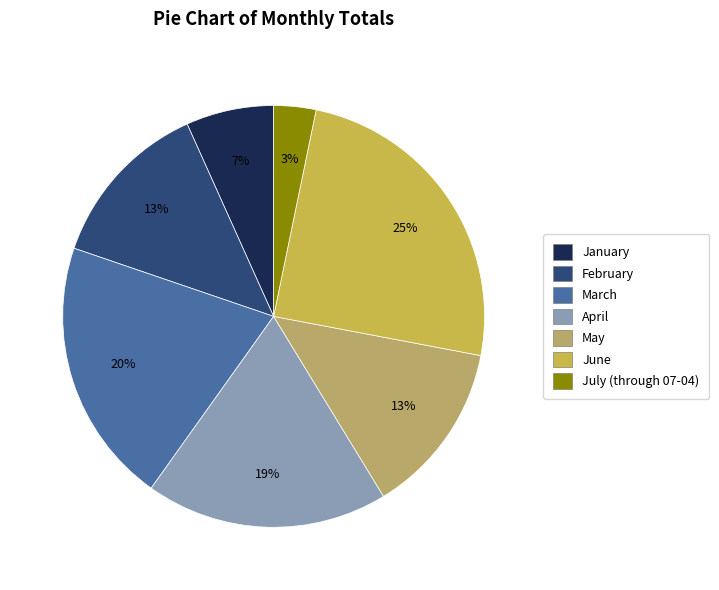

To the nearest percent, what portion does April represent?

19%